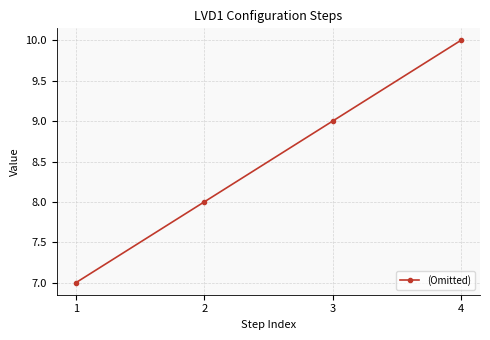

Reading left to right, extract all data points from this chart.

7	8	9	10